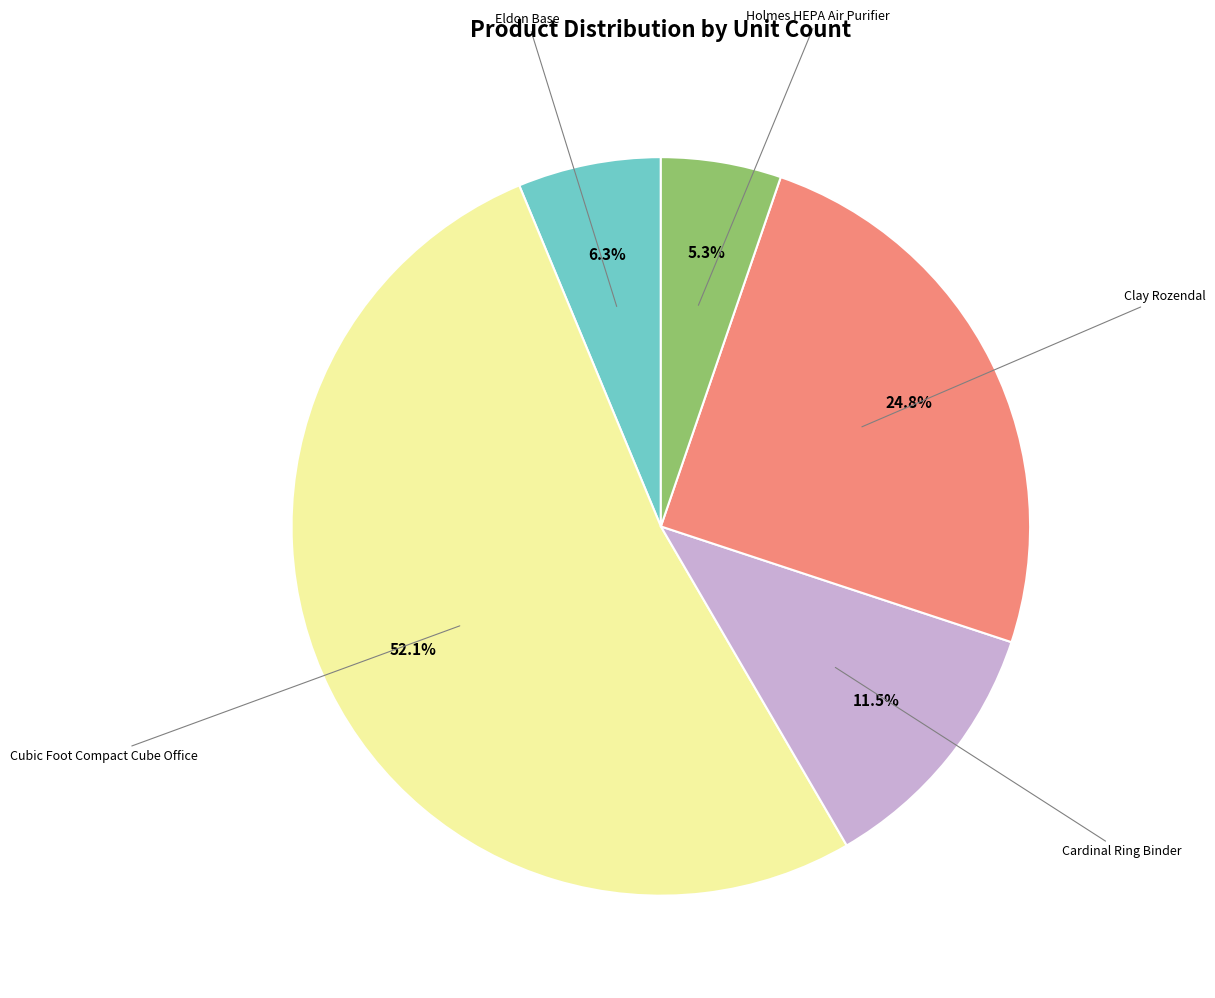

Is there any slice that represents more than half of the pie?

Yes